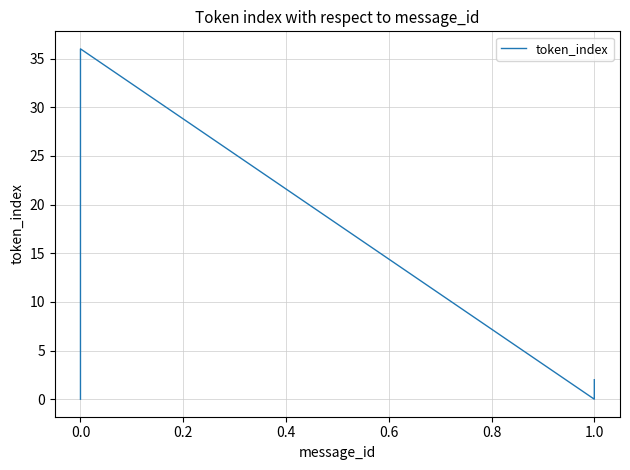

What is the average value?

17